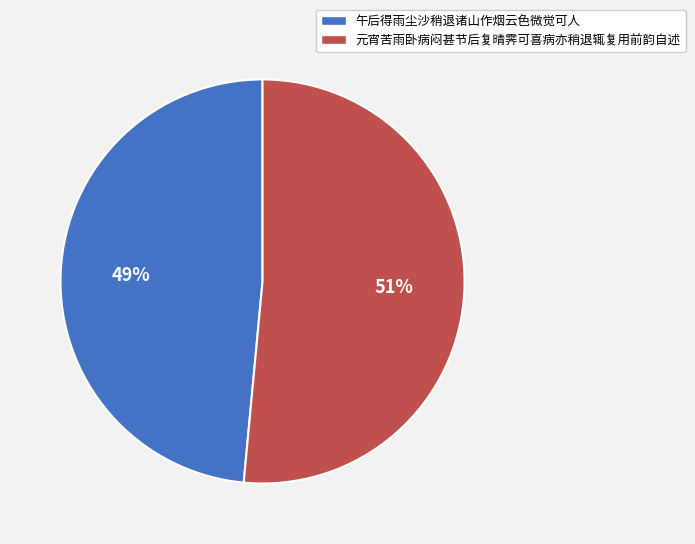

Combined, do 元宵苦雨卧病闷甚节后复晴霁可喜病亦稍退辄复用前韵自述 and 午后得雨尘沙稍退诸山作烟云色微觉可人 account for over 50%?

Yes